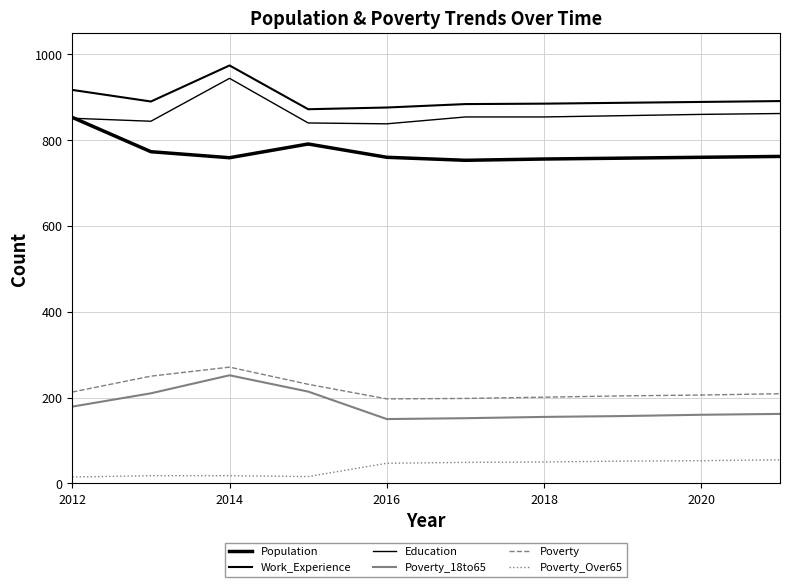

What is the difference between the maximum and minimum values in the Education series?

106